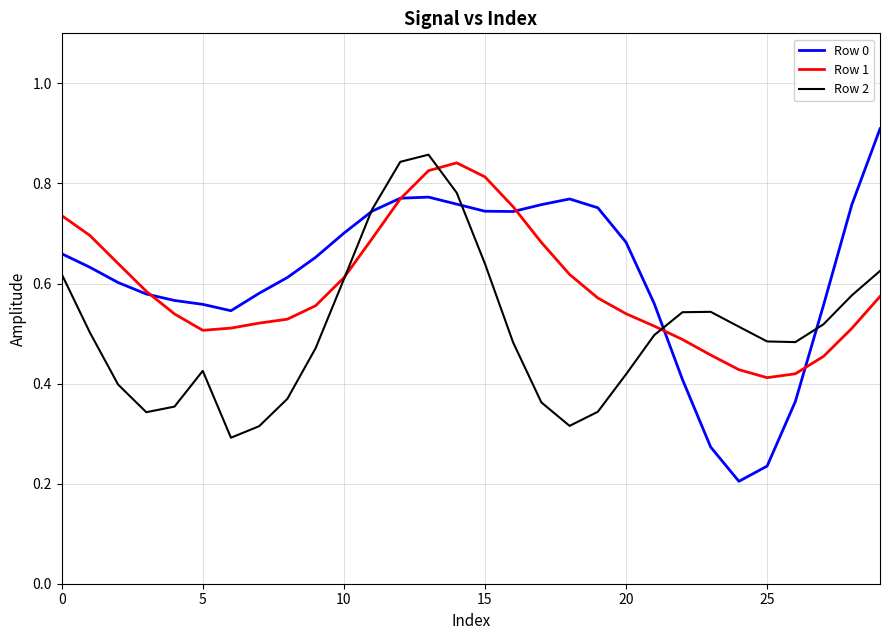

After their last crossing, which series has the higher values: Row 0 or Row 2?

Row 0